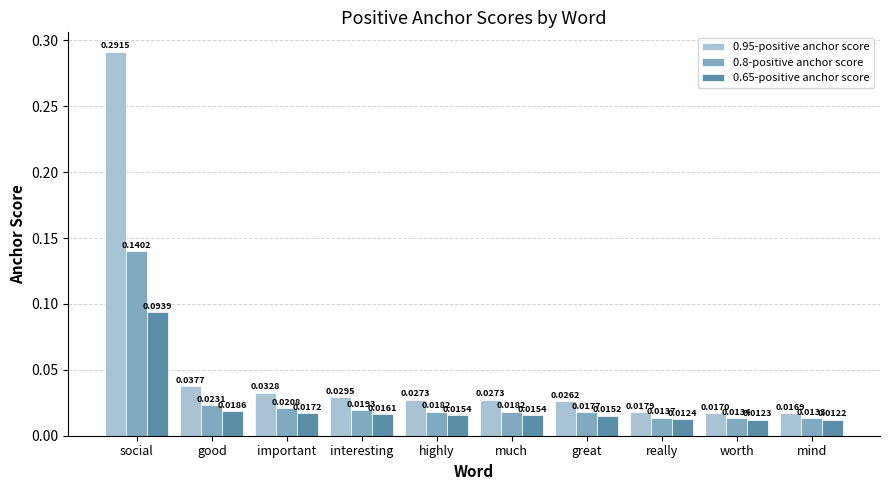

Which series changed the most between interesting and mind?

0.95-positive anchor score